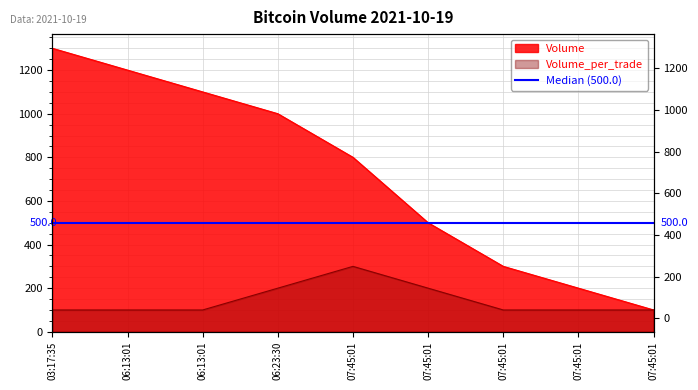

What is the spread (max minus min) of values at 06:23:30?

800